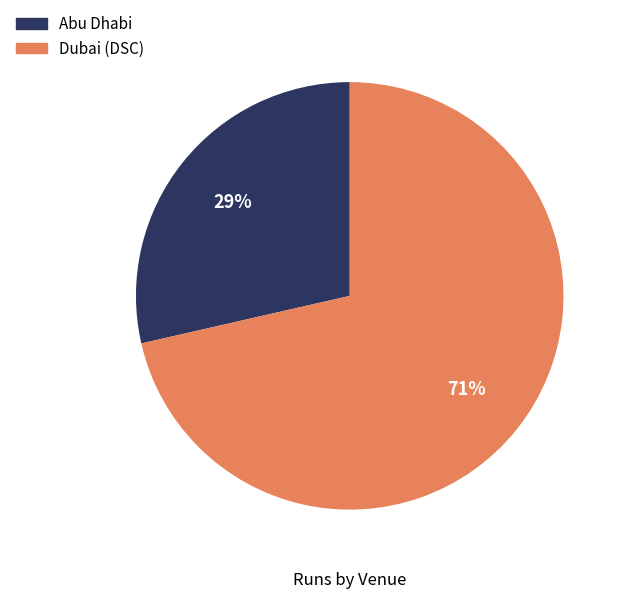

Which has a higher value, Dubai (DSC) or Abu Dhabi?

Dubai (DSC)